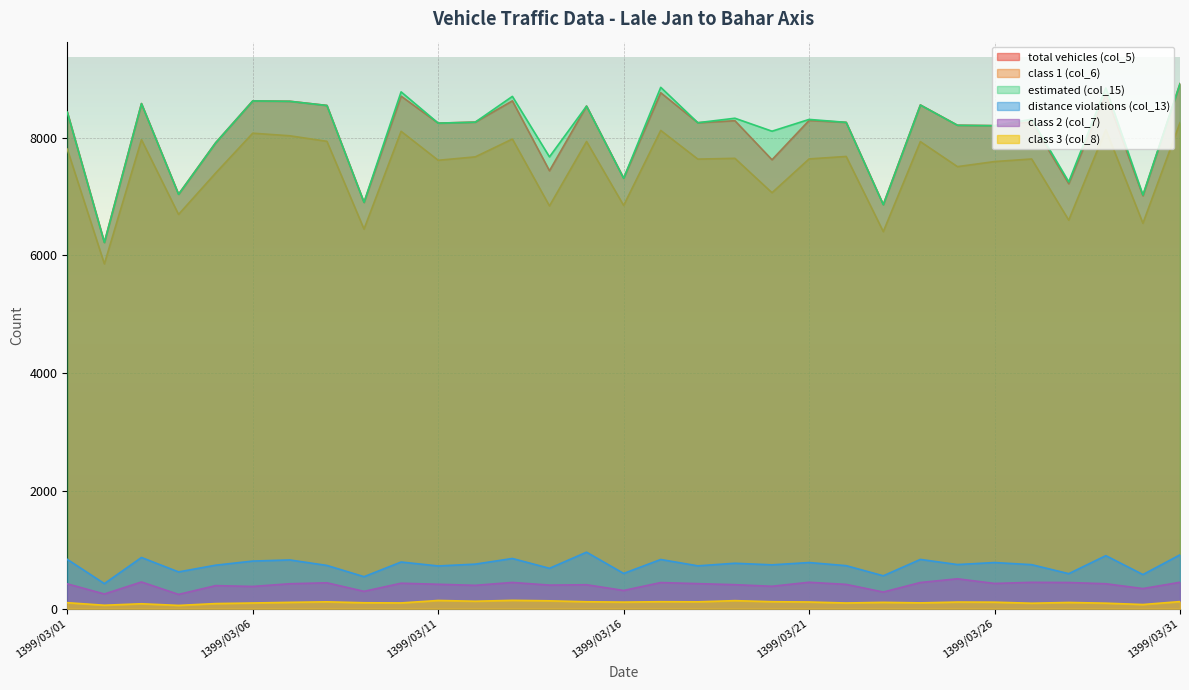

Is it true that class 3 (col_8) equals 34 at 1399/03/04?

False